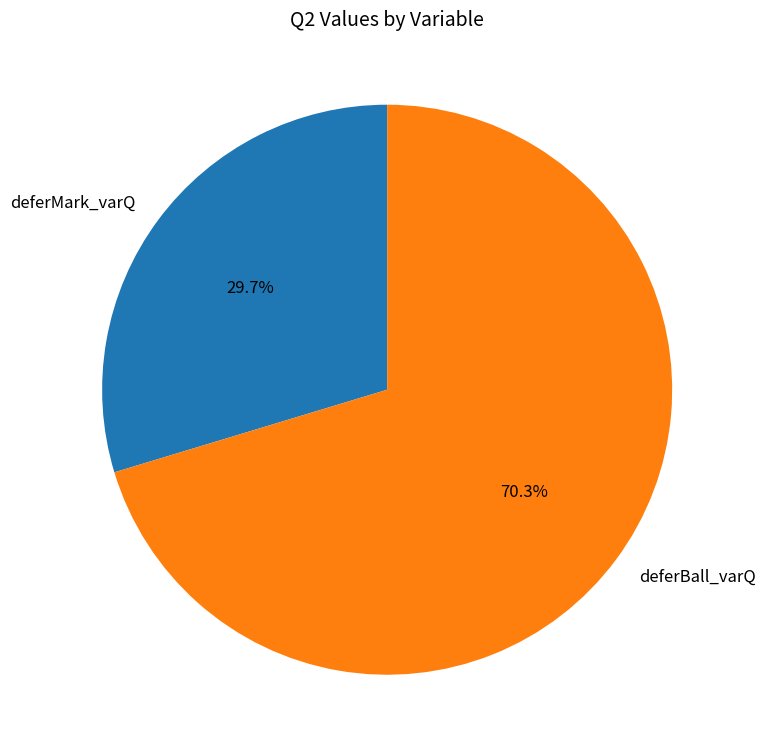

To the nearest percent, what portion does deferBall_varQ represent?

70%